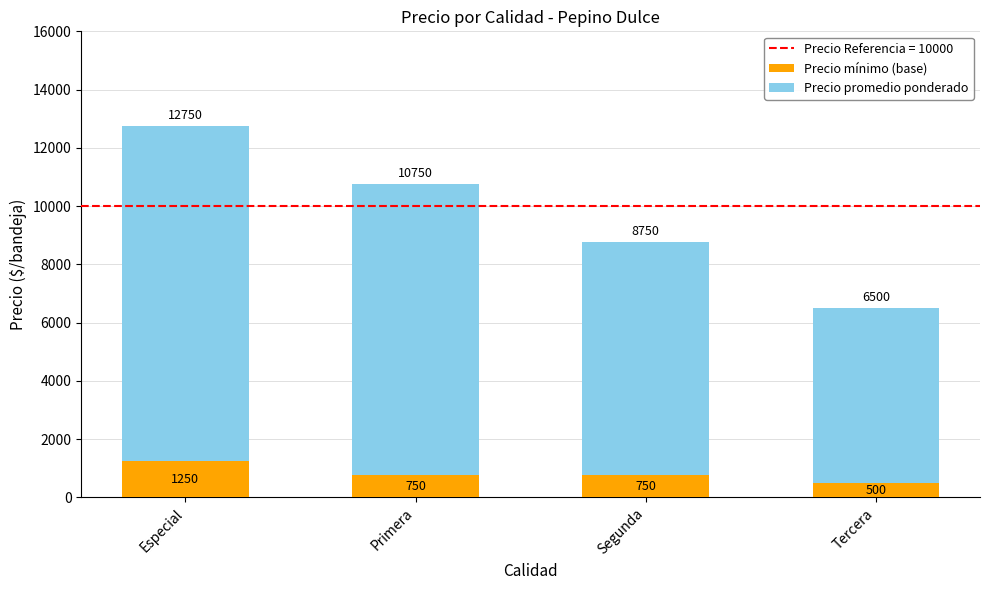

What value does the Precio mínimo (base) series have at Segunda, to the nearest 10?

750